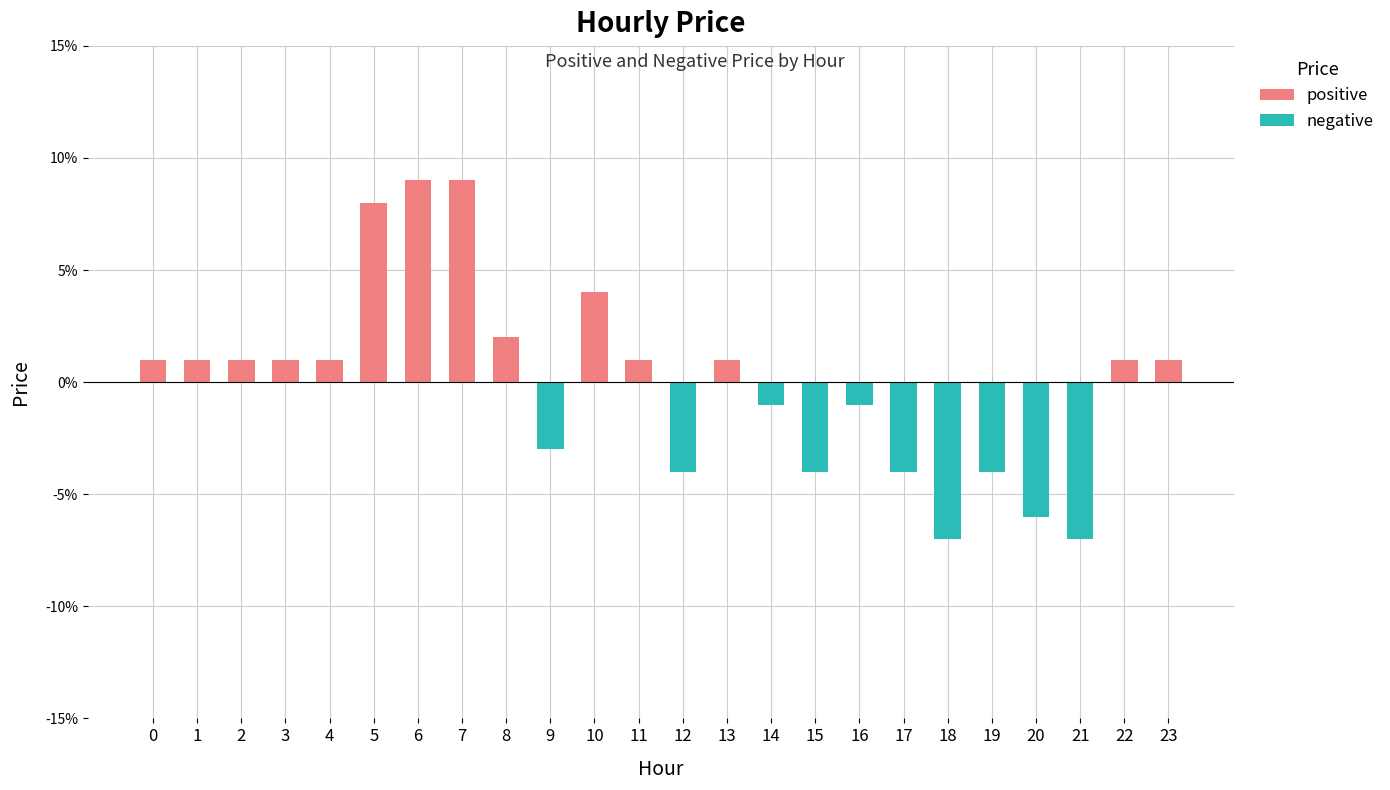

What is the value of the positive bar at the 8th from the left?

0.1